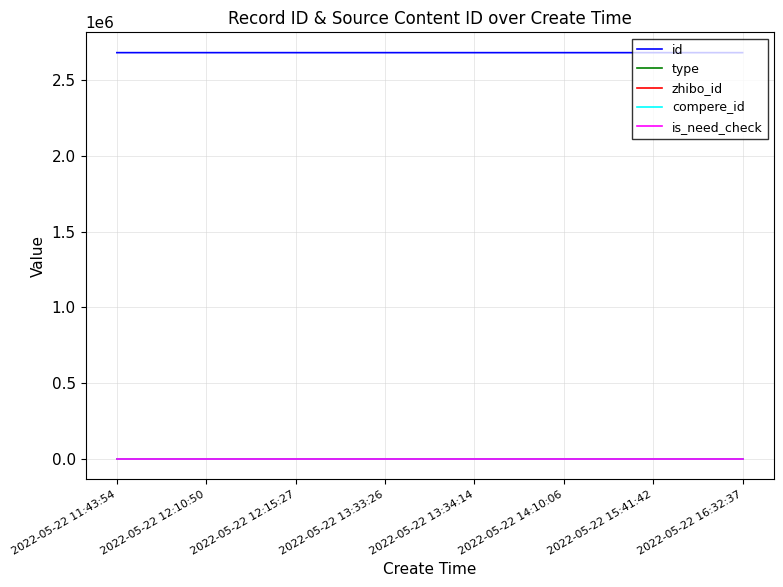

What is the label of the 3rd point from the left?

2022-05-22 12:15:27